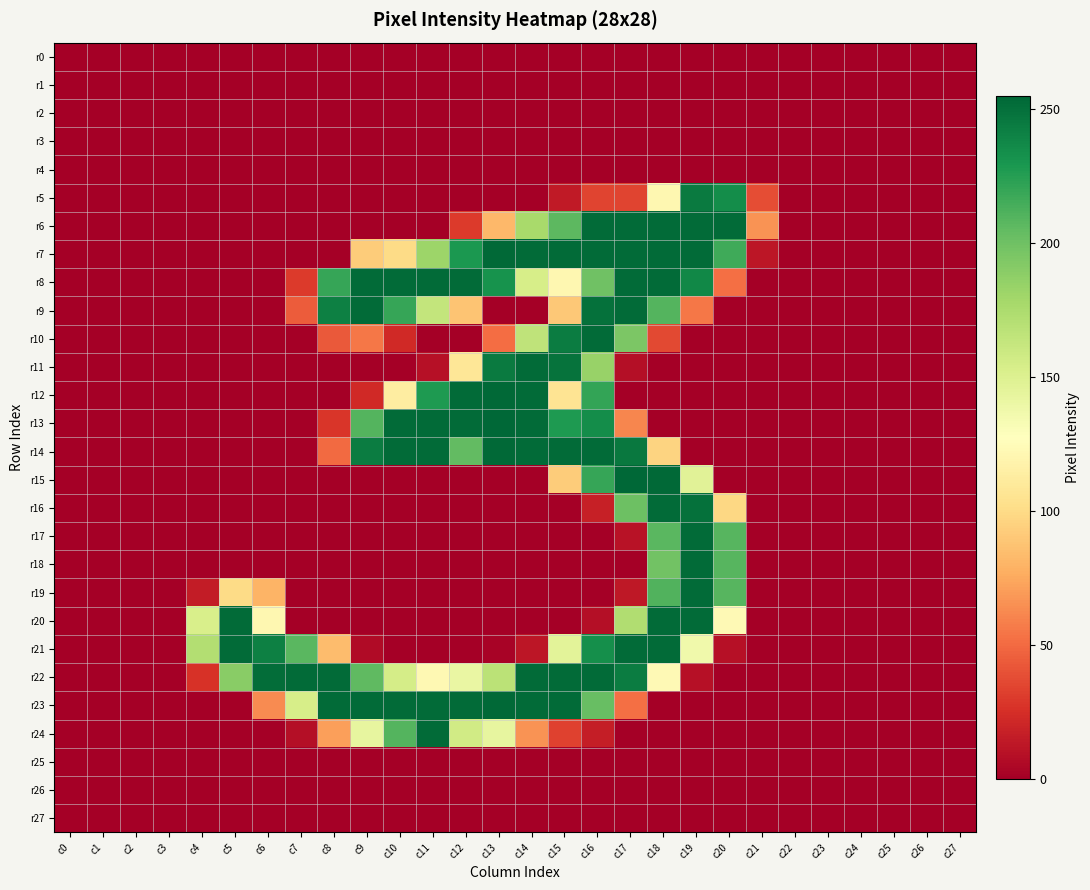

List the series in order of their peak value, lowest first.

r0, r1, r2, r3, r4, r25, r26, r27, r5, r6, r8, r9, r10, r11, r16, r17, r18, r19, r20, r21, r22, r24, r7, r12, r14, r23, r13, r15